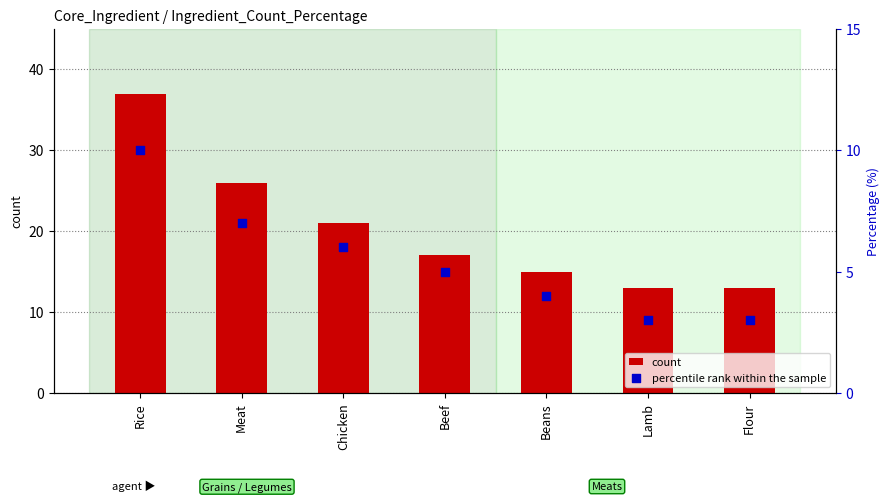

Which series reaches the maximum Y coordinate?

count